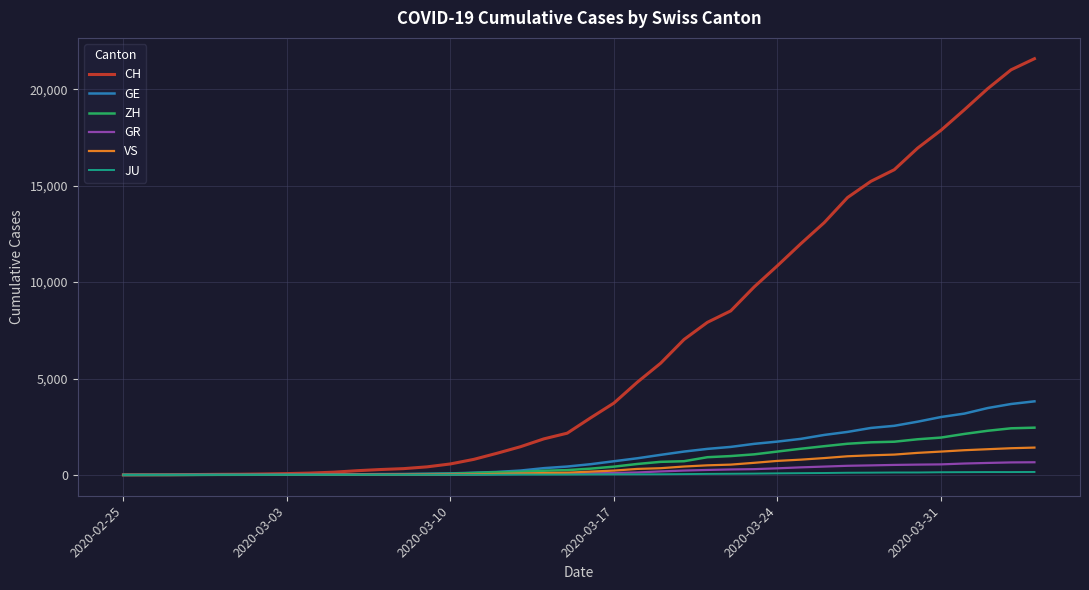

Which series has the largest total across all categories?

CH